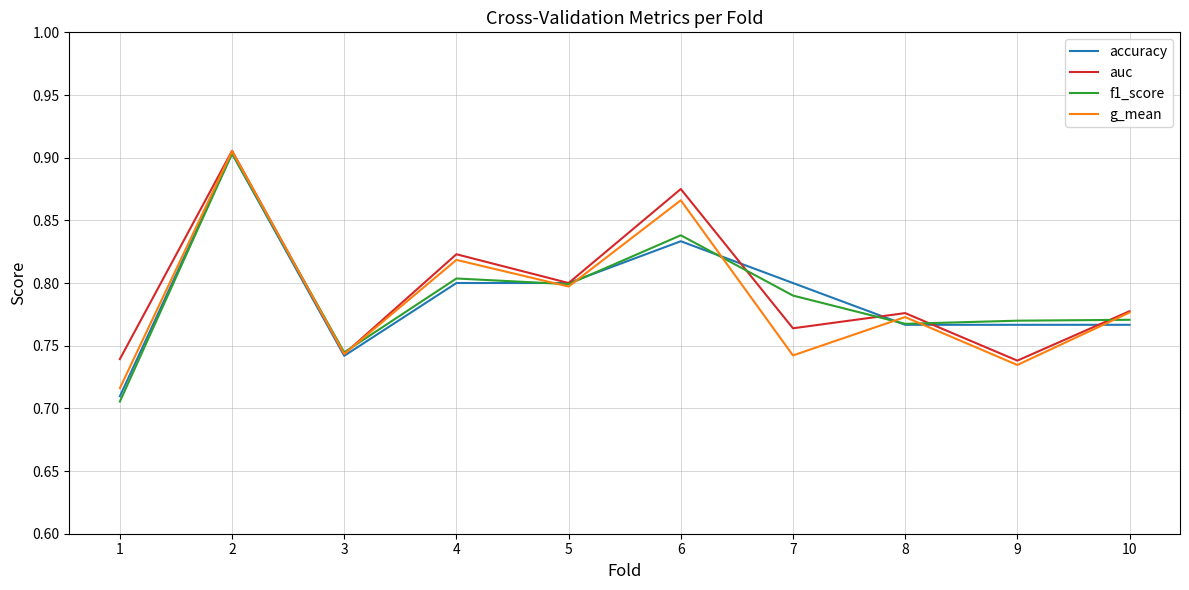

Is the value of accuracy at 2 greater than the value of f1_score at 10?

Yes